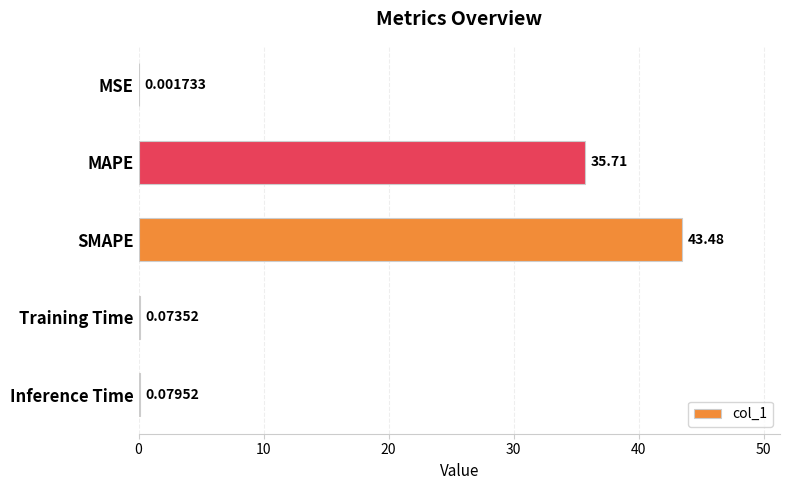

Where is the data nearest to the value 21?

MAPE